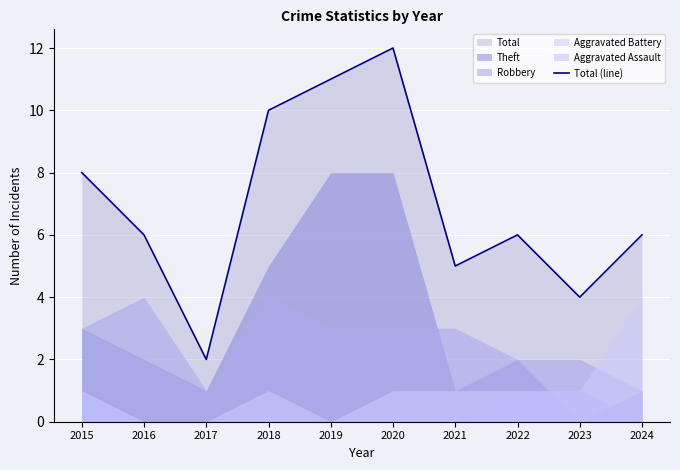

What is the maximum value shown in the chart?

12